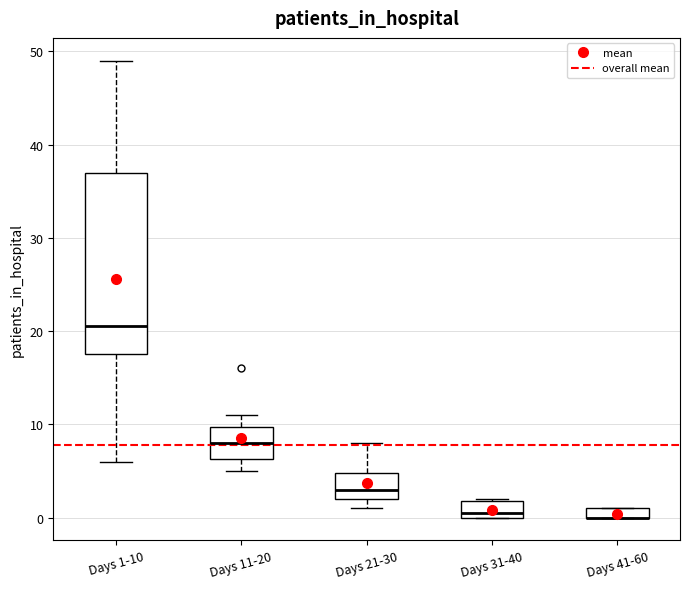

Which box is the tallest, from its lower edge to its upper edge?

Days 1-10